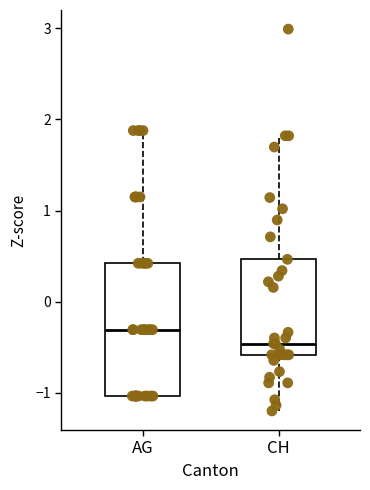

Reading left to right, read every box against the y-axis: the position of its median line, the range the box covers, and the ends of its whiskers. The values are not printed on the chart, so give them approximately, as read against the axis.

AG: median -0.3, box -1.0 to 0.4, whiskers -1.0 to 1.9
CH: median -0.5, box -0.6 to 0.5, whiskers -1.2 to 1.8